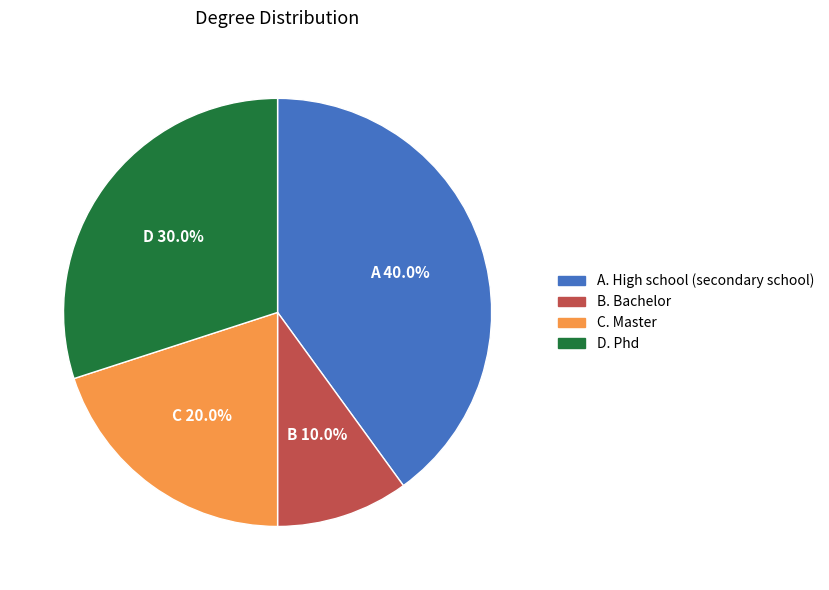

Does any single category account for the majority?

No